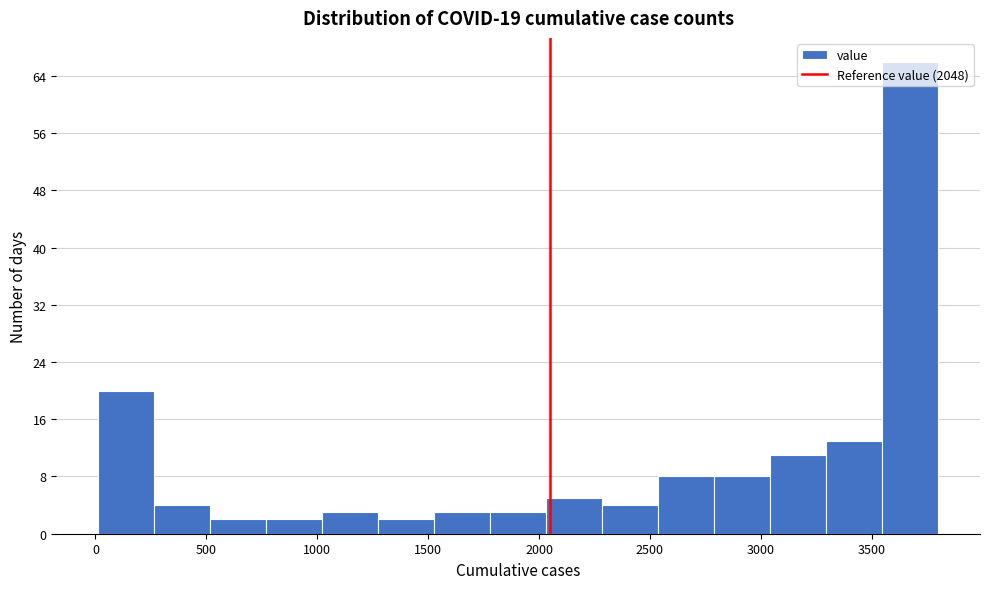

How tall is the bar that spans 500 to 750 on the x-axis? Neither the bar edges nor the heights are printed on the chart, so give them approximately, as read against the axes.

2